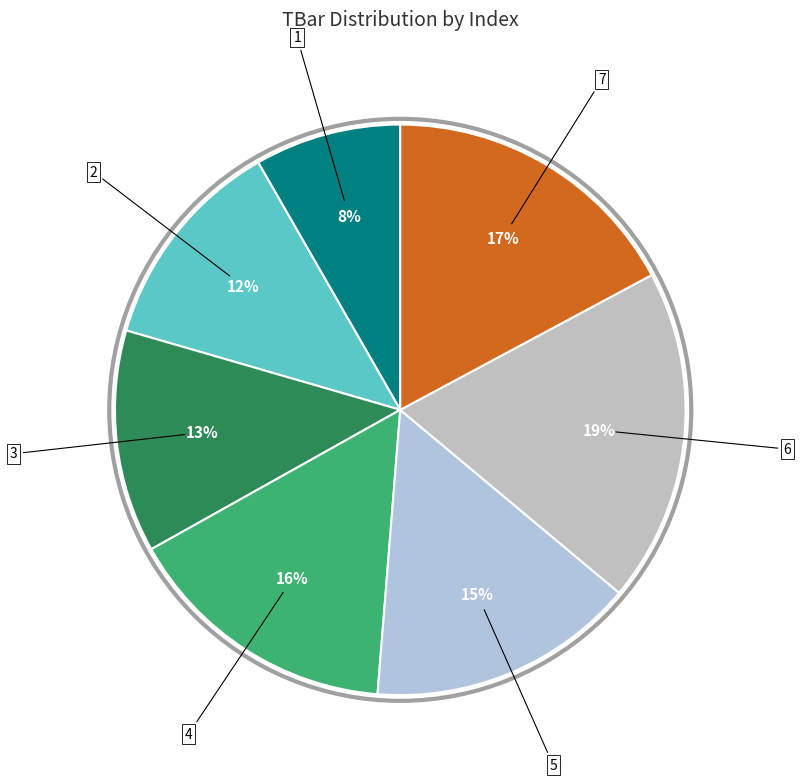

Which category has the smallest portion of the pie?

1